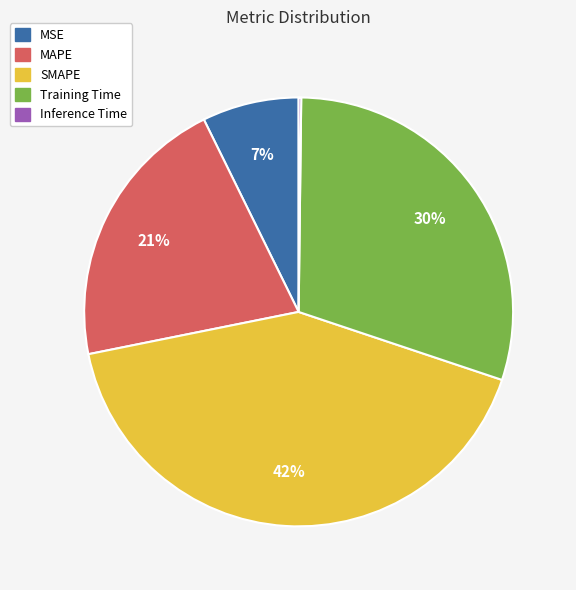

Does MSE account for over 50% of the chart?

No